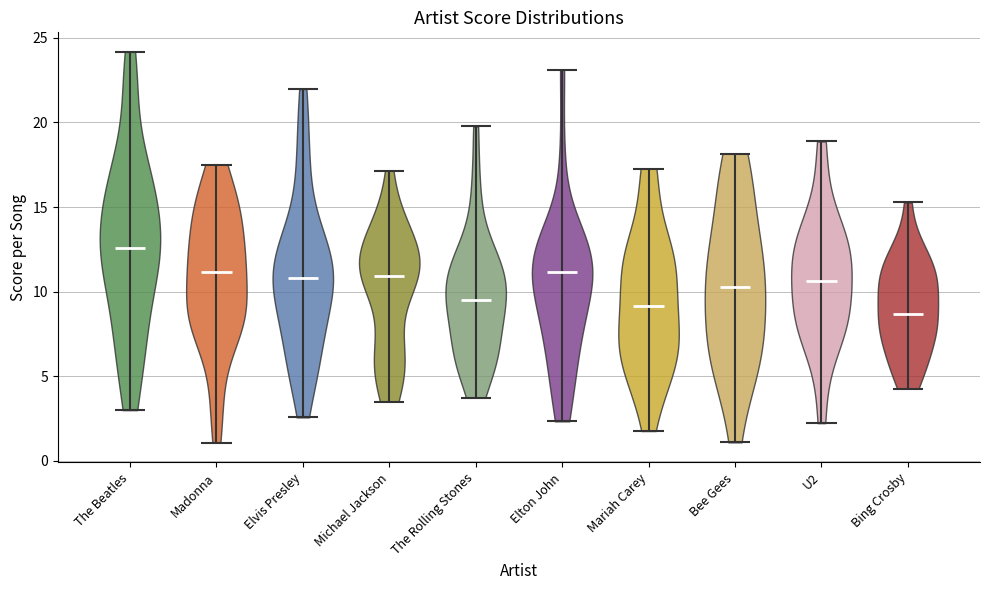

What is the lowest point the violin for Bing Crosby reaches on the y-axis? The values are not printed on the chart, so give them approximately, as read against the axis.

4.5